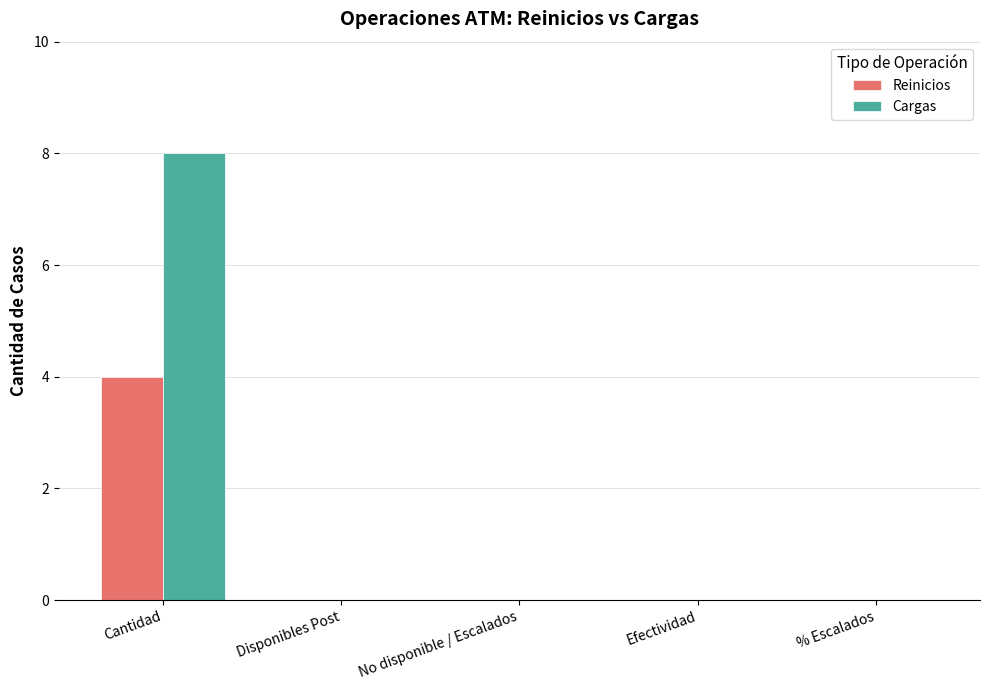

The value of Reinicios at Disponibles Post is -1. True or false?

False